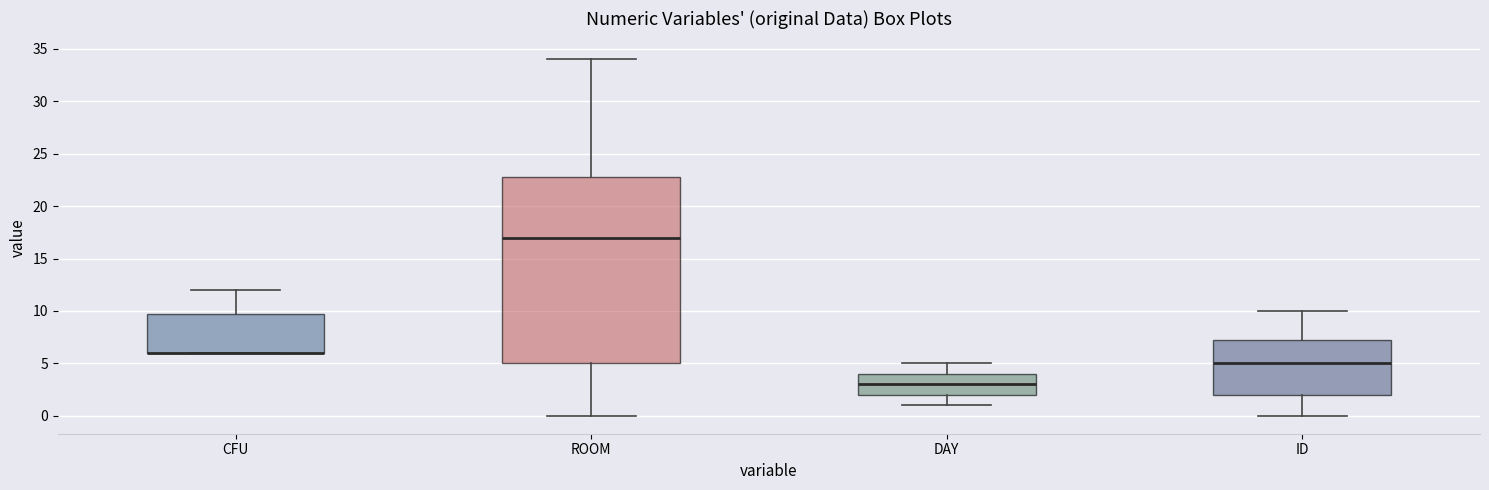

Reading left to right, read every box against the y-axis: the position of its median line, the range the box covers, and the ends of its whiskers. The values are not printed on the chart, so give them approximately, as read against the axis.

CFU: median 6.0 (drawn on the box's lower edge), box 6.0 to 10.0, whiskers 6.0 to 12.0
ROOM: median 17.0, box 5.0 to 23.0, whiskers 0.0 to 34.0
DAY: median 3.0, box 2.0 to 4.0, whiskers 1.0 to 5.0
ID: median 5.0, box 2.0 to 7.5, whiskers 0.0 to 10.0